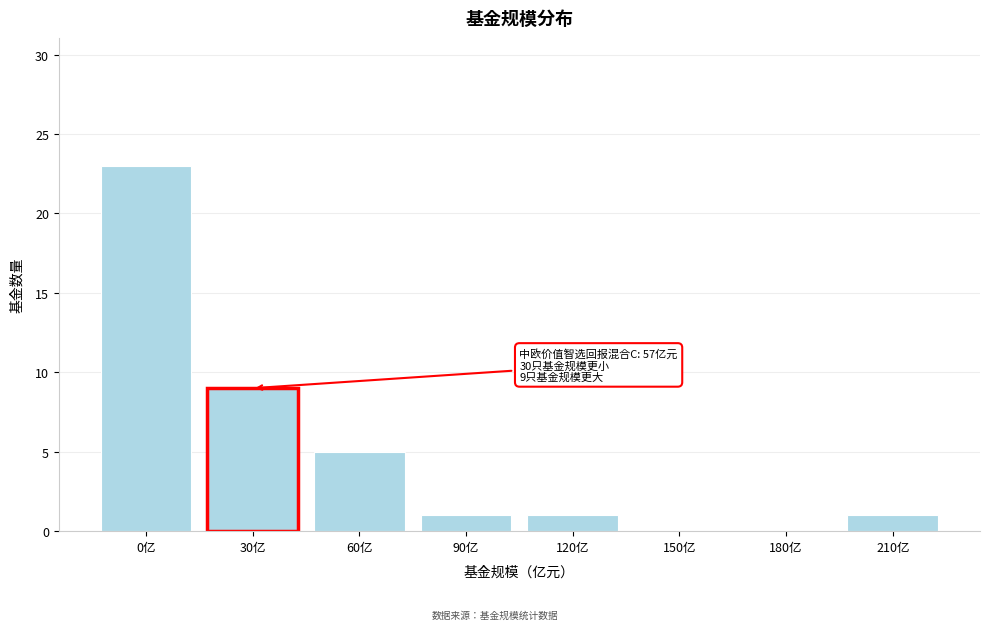

Reading left to right, list all the values displayed in this chart.

0亿=23	30亿=9	60亿=5	90亿=1	120亿=1	150亿=0	180亿=0	210亿=1